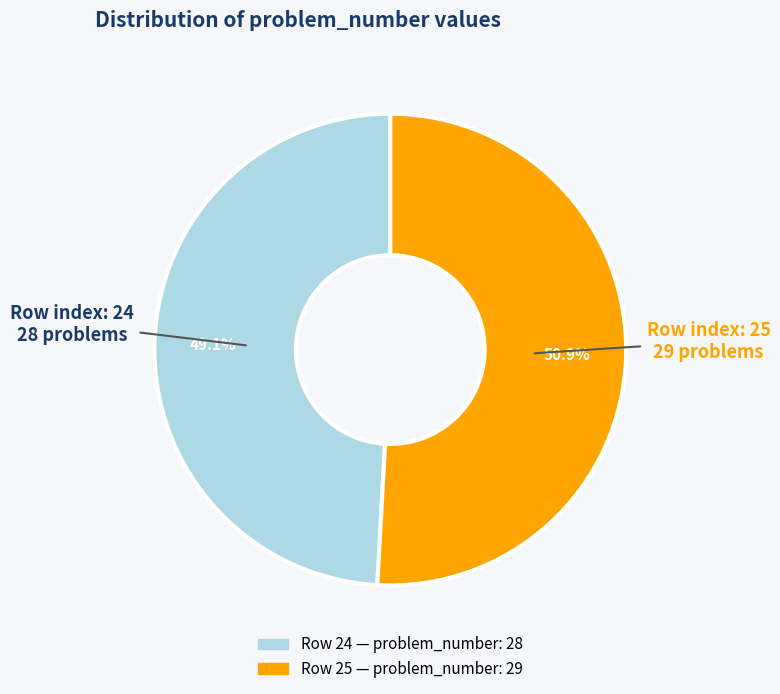

Is there any slice that represents more than half of the pie?

Yes